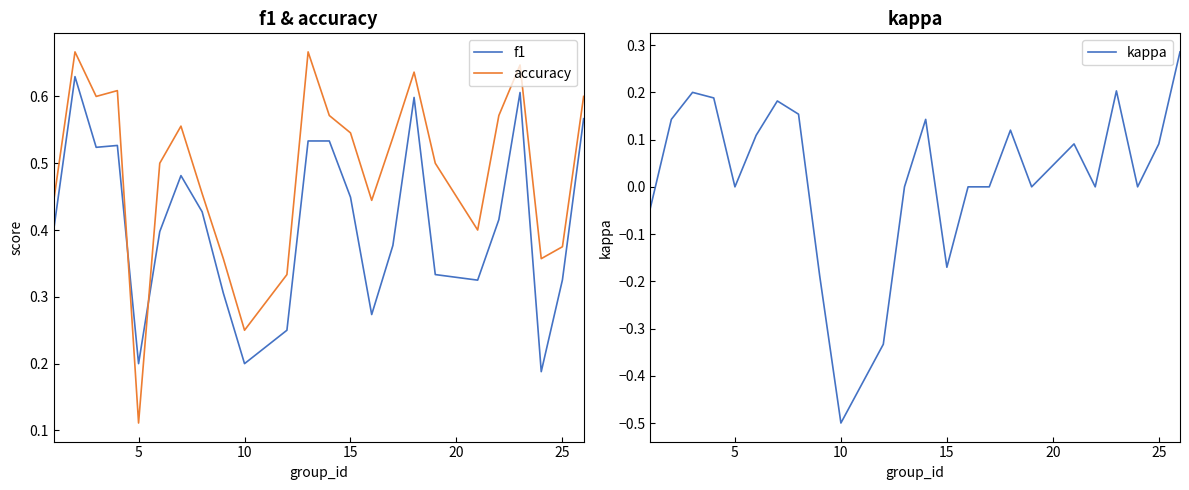

At which label does accuracy reach its minimum?

5